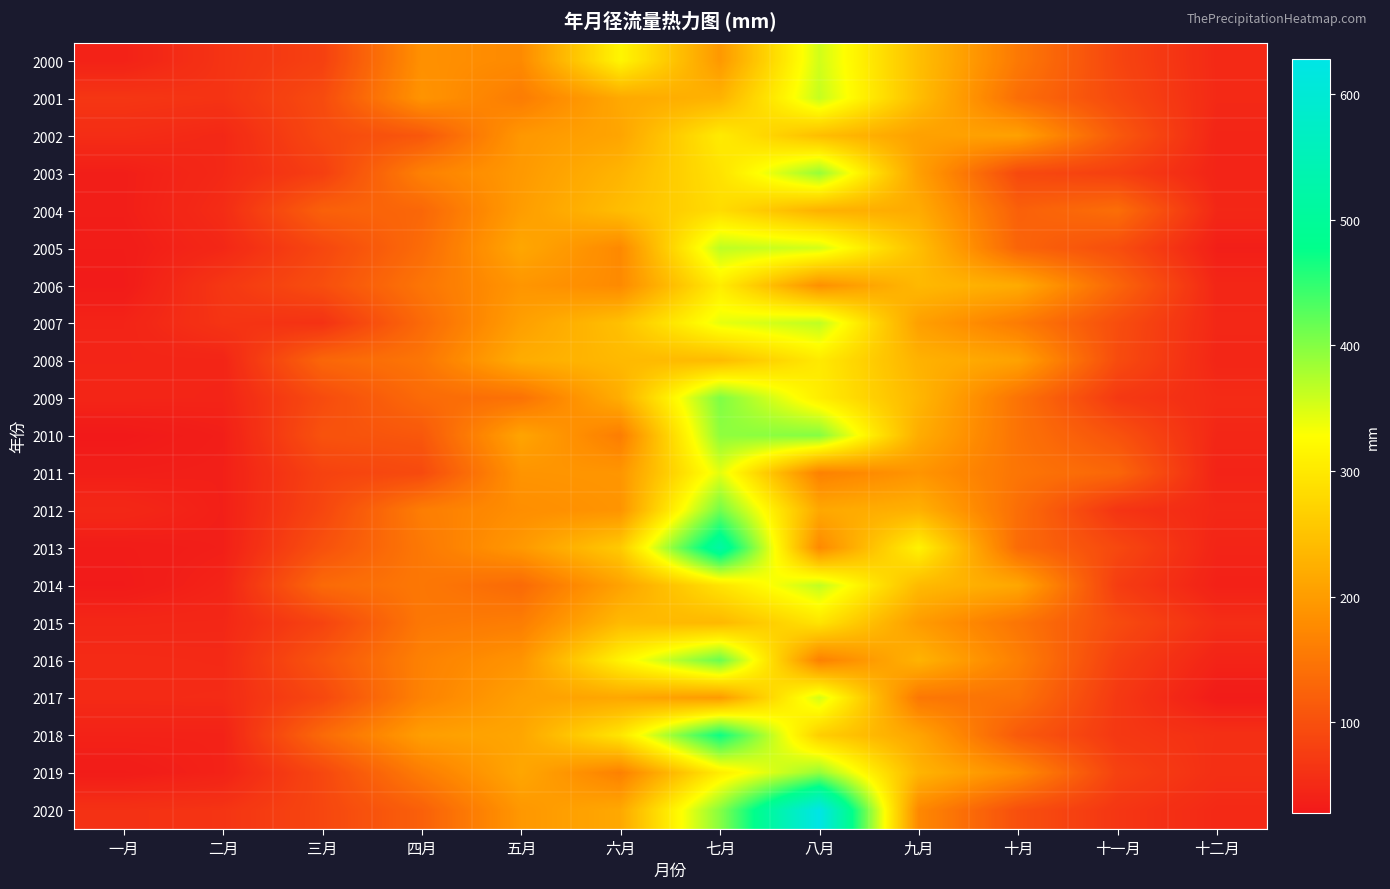

Reading left to right, what are all the values shown in this chart?

2000: 一月=39.9	二月=62.9	三月=79.4	四月=183.9	五月=176.0	六月=316.7	七月=194.9	八月=355.6	九月=244.6	十月=153.1	十一月=85.9	十二月=49.3
2001: 一月=66.0	二月=62.6	三月=93.6	四月=189.0	五月=157.9	六月=215.6	七月=228.8	八月=362.2	九月=242.7	十月=138.7	十一月=90.9	十二月=49.9
2002: 一月=53.9	二月=47.9	三月=90.0	四月=109.7	五月=193.4	六月=211.2	七月=302.7	八月=244.0	九月=205.1	十月=205.7	十一月=111.9	十二月=43.8
2003: 一月=35.6	二月=48.8	三月=77.3	四月=163.7	五月=195.9	六月=231.3	七月=291.1	八月=389.4	九月=203.8	十月=90.9	十一月=78.5	十二月=42.5
2004: 一月=35.6	二月=53.2	三月=121.6	四月=130.3	五月=200.6	六月=242.4	七月=283.1	八月=226.8	九月=219.1	十月=121.3	十一月=138.8	十二月=47.1
2005: 一月=32.8	二月=47.4	三月=87.9	四月=135.9	五月=213.6	六月=174.5	七月=366.7	八月=353.8	九月=243.9	十月=126.5	十一月=97.2	十二月=36.1
2006: 一月=30.8	二月=67.3	三月=97.6	四月=148.7	五月=190.8	六月=176.4	七月=304.6	八月=184.1	九月=236.6	十月=218.8	十一月=128.2	十二月=45.3
2007: 一月=41.9	二月=63.6	三月=60.6	四月=133.5	五月=203.6	六月=246.8	七月=342.2	八月=366.1	九月=204.2	十月=156.7	十一月=96.7	十二月=47.4
2008: 一月=43.2	二月=43.7	三月=129.3	四月=149.2	五月=220.7	六月=237.3	七月=240.4	八月=300.9	九月=227.8	十月=206.6	十一月=94.1	十二月=45.5
2009: 一月=44.1	二月=43.0	三月=94.0	四月=134.5	五月=144.1	六月=222.4	七月=403.6	八月=305.8	九月=233.8	十月=145.6	十一月=70.1	十二月=51.9
2010: 一月=28.1	二月=35.8	三月=102.5	四月=109.8	五月=209.9	六月=159.3	七月=393.4	八月=400.0	九月=220.8	十月=145.5	十一月=103.0	十二月=46.2
2011: 一月=35.6	二月=37.3	三月=82.0	四月=92.4	五月=189.2	六月=191.2	七月=344.4	八月=164.2	九月=189.9	十月=148.3	十一月=129.4	十二月=41.5
2012: 一月=48.0	二月=37.1	三月=87.1	四月=159.6	五月=181.3	六月=189.4	七月=411.3	八月=215.0	九月=227.1	十月=139.0	十一月=63.6	十二月=48.0
2013: 一月=32.3	二月=36.5	三月=101.3	四月=152.9	五月=194.9	六月=260.0	七月=518.3	八月=175.0	九月=312.6	十月=135.4	十一月=89.7	十二月=43.0
2014: 一月=30.1	二月=42.2	三月=133.8	四月=151.5	五月=134.2	六月=207.1	七月=292.8	八月=364.5	九月=239.0	十月=213.5	十一月=74.6	十二月=38.7
2015: 一月=46.4	二月=47.4	三月=83.4	四月=152.1	五月=159.2	六月=238.3	七月=236.4	八月=294.2	九月=198.8	十月=148.2	十一月=93.5	十二月=54.6
2016: 一月=51.1	二月=50.0	三月=106.4	四月=164.6	五月=188.9	六月=313.7	七月=415.9	八月=163.5	九月=229.2	十月=161.4	十一月=78.4	十二月=42.0
2017: 一月=51.0	二月=51.9	三月=89.1	四月=166.3	五月=204.5	六月=214.1	七月=198.0	八月=353.4	九月=151.8	十月=144.6	十一月=69.3	十二月=31.4
2018: 一月=40.0	二月=40.2	三月=133.9	四月=202.3	五月=212.3	六月=296.0	七月=471.1	八月=265.6	九月=210.3	十月=112.8	十一月=68.2	十二月=58.3
2019: 一月=32.1	二月=40.4	三月=88.3	四月=158.3	五月=213.1	六月=163.5	七月=305.3	八月=390.4	九月=231.1	十月=177.2	十一月=81.0	十二月=56.9
2020: 一月=59.9	二月=63.6	三月=87.3	四月=121.0	五月=193.5	六月=215.5	七月=398.3	八月=627.9	九月=173.1	十月=98.9	十一月=65.7	十二月=49.3